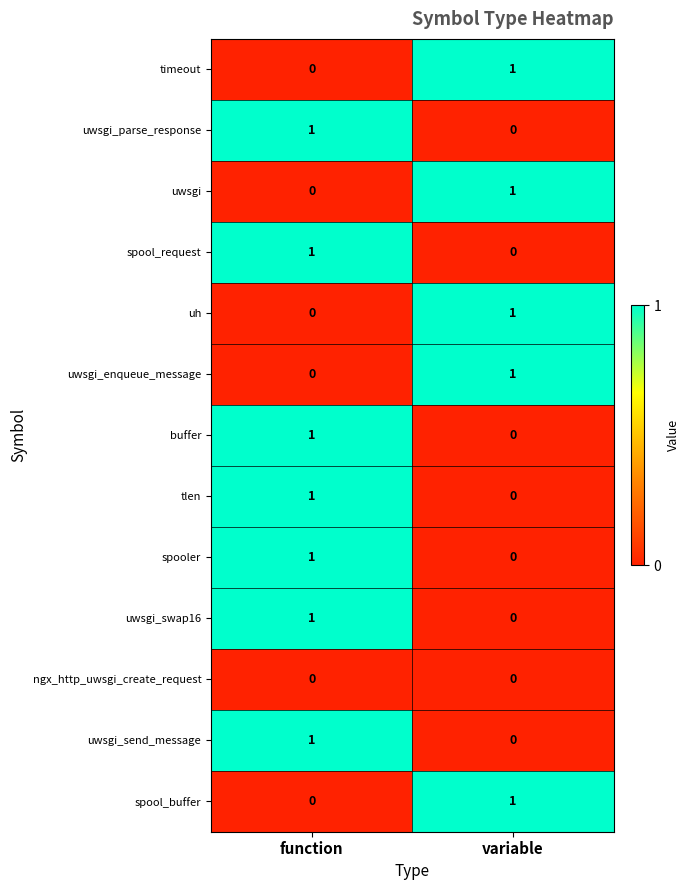

How many categories are shown in the chart?

2